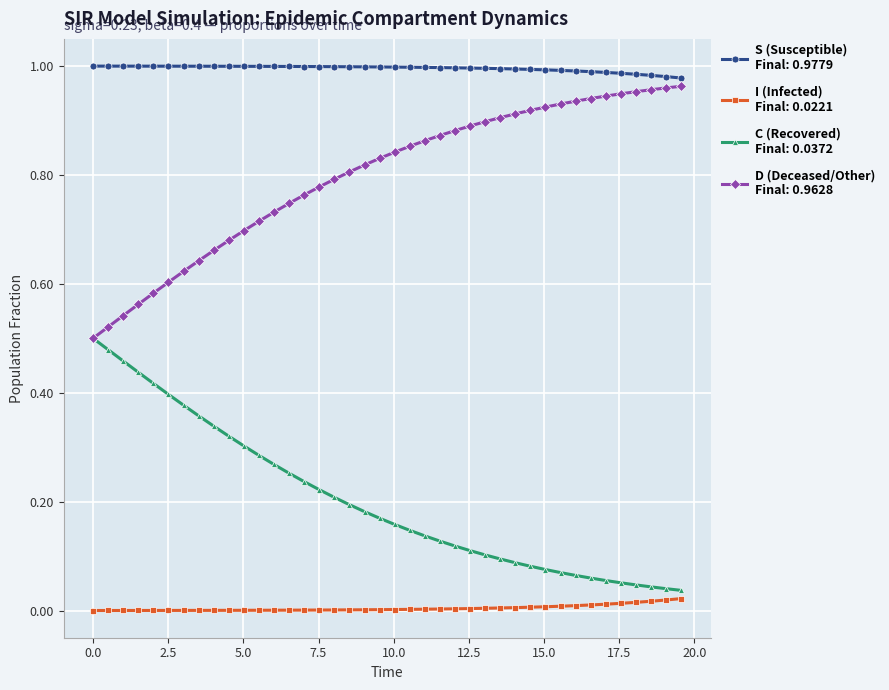

Is this an area chart (filled region under the line)?

No